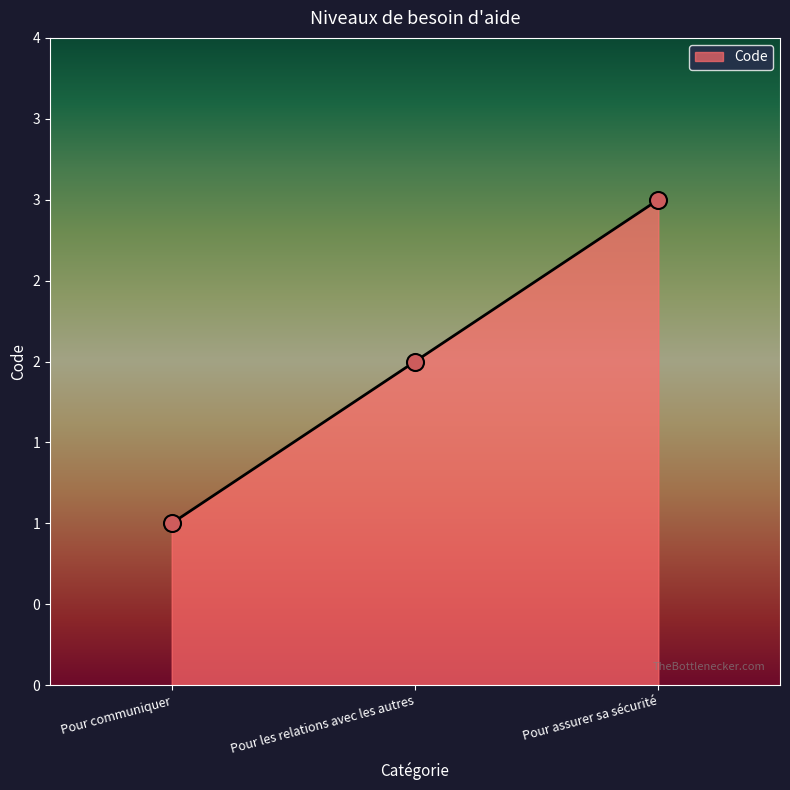

What is the ratio of the value at Pour communiquer to the value at Pour les relations avec les autres?

0.5